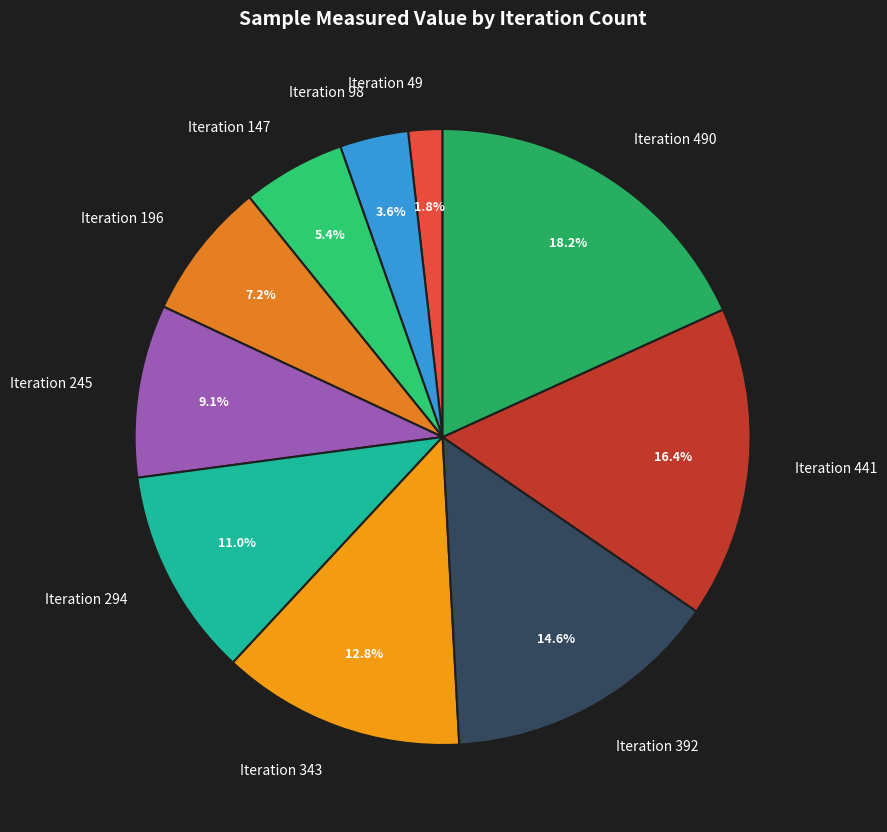

How many segments does this pie chart have?

10